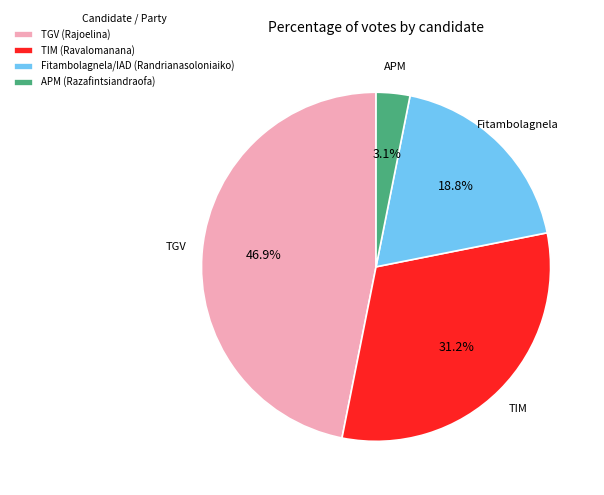

Which slice is the smallest?

APM (Razafintsiandraofa)